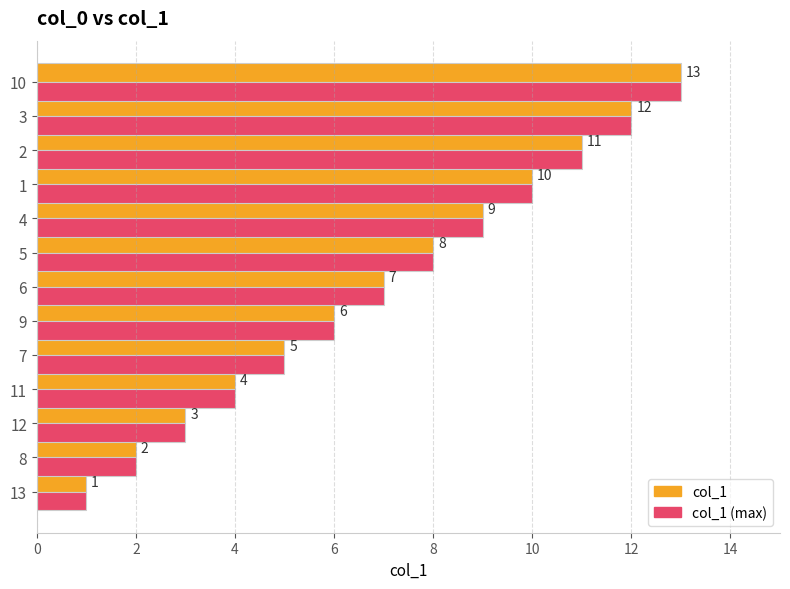

At which category is the sum across all series the highest?

10